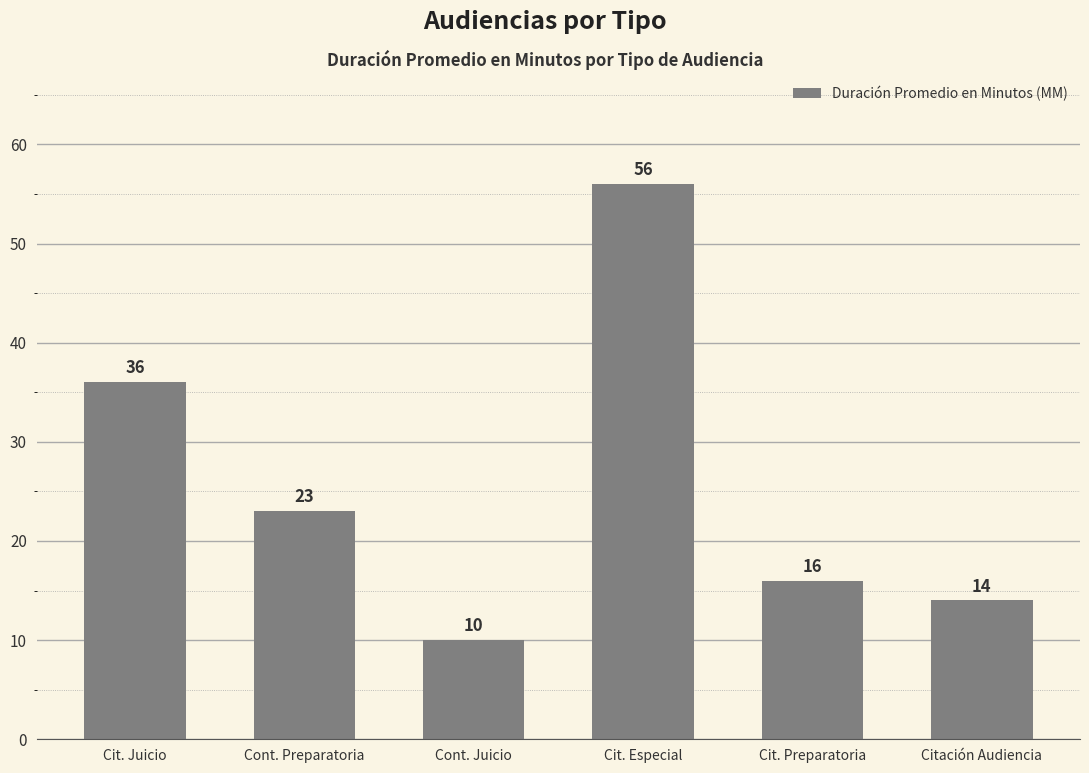

What is the sum of all values?

155